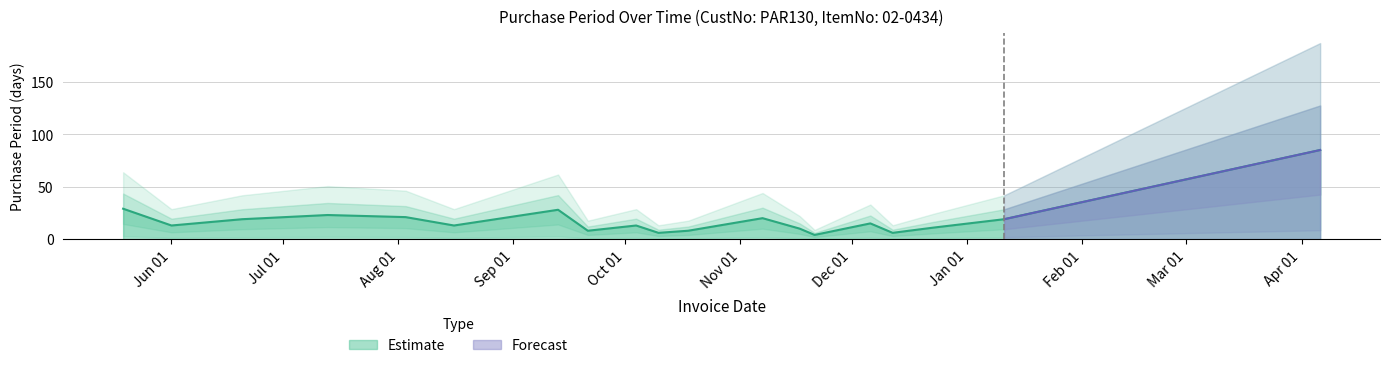

At which category does the chart reach its peak across all series?

2017-04-06